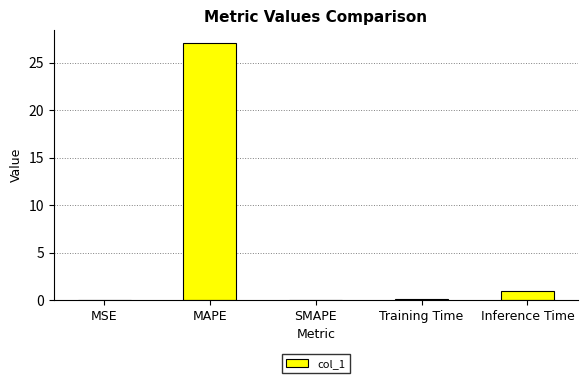

What is the sum of all values?

28.1